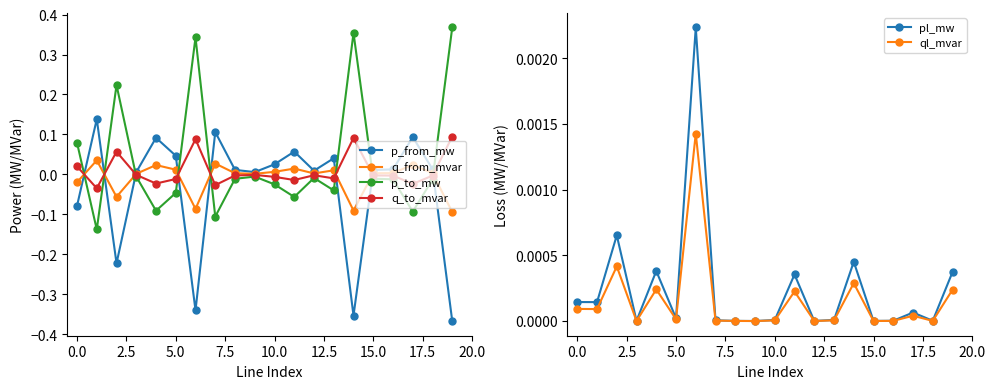

True or false: p_from_mw and ql_mvar cross at least once.

True